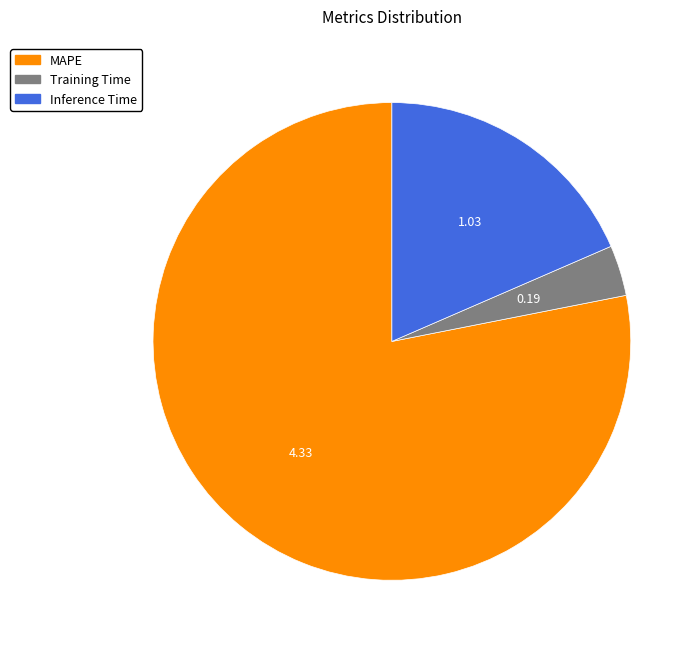

Approximately how many times larger is the value at MAPE compared to Inference Time?

4.2